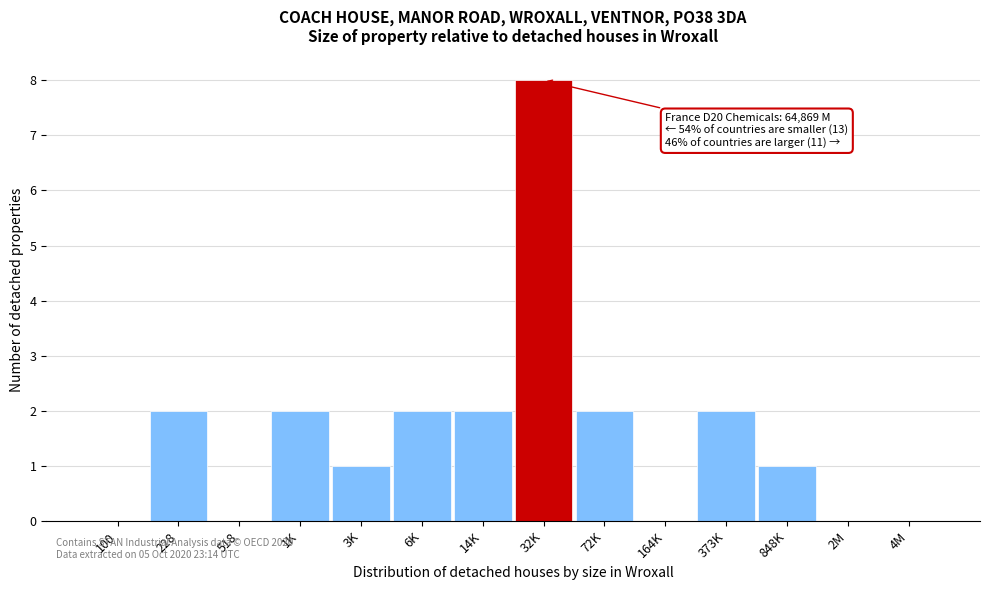

Reading left to right, list all the values displayed in this chart.

100=0	228=2	518=0	1K=2	3K=1	6K=2	14K=2	32K=8	72K=2	164K=0	373K=2	848K=1	2M=0	4M=0